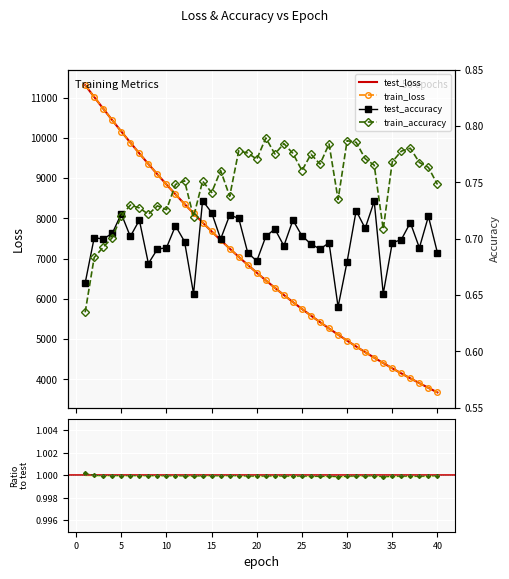

What is the difference between the maximum and second lowest values in the test_loss series?

7524.9